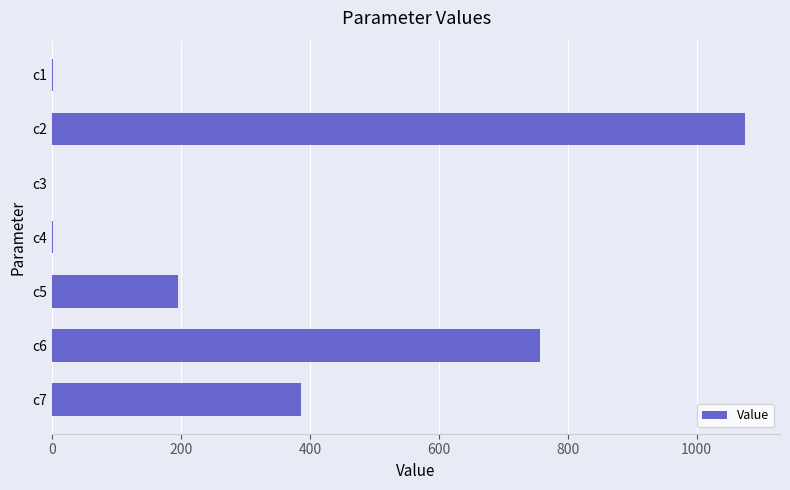

What is the sum of all values?

2415.5